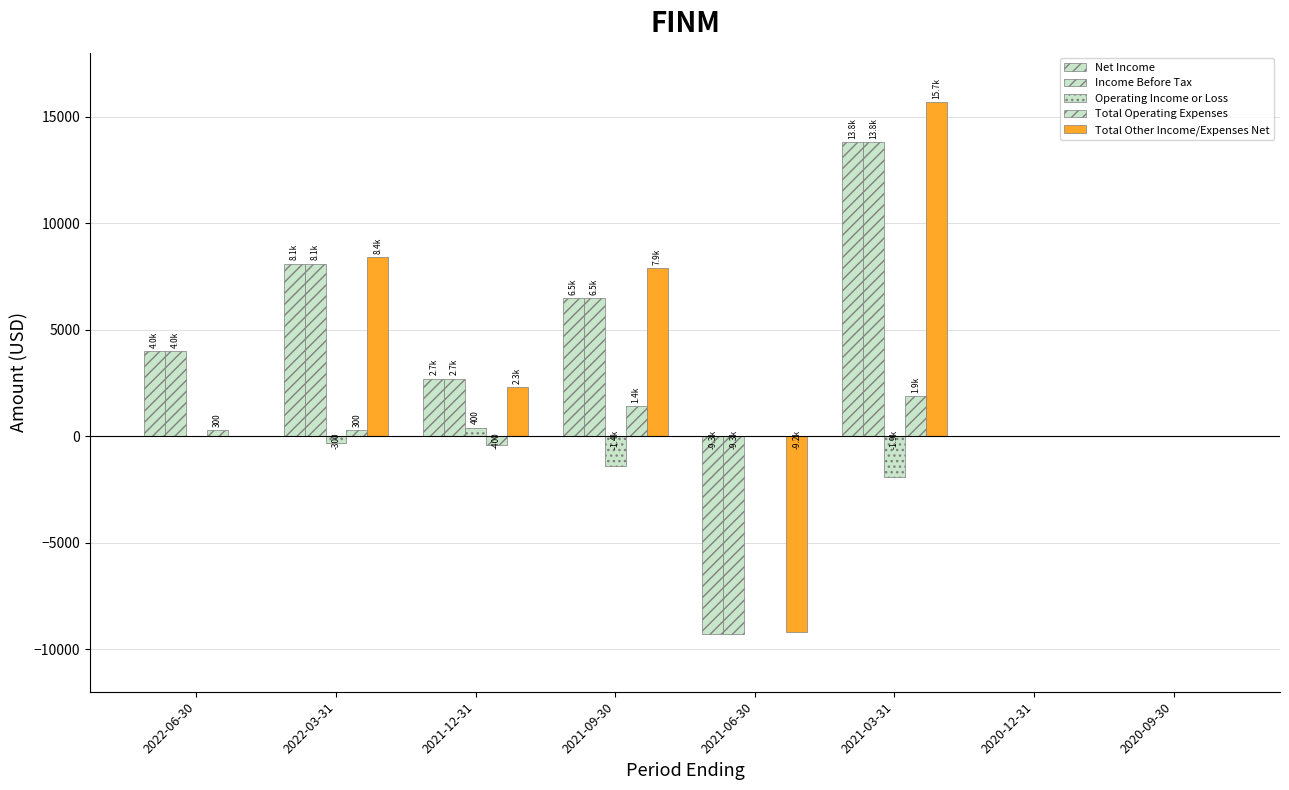

How many series are shown in this chart?

5